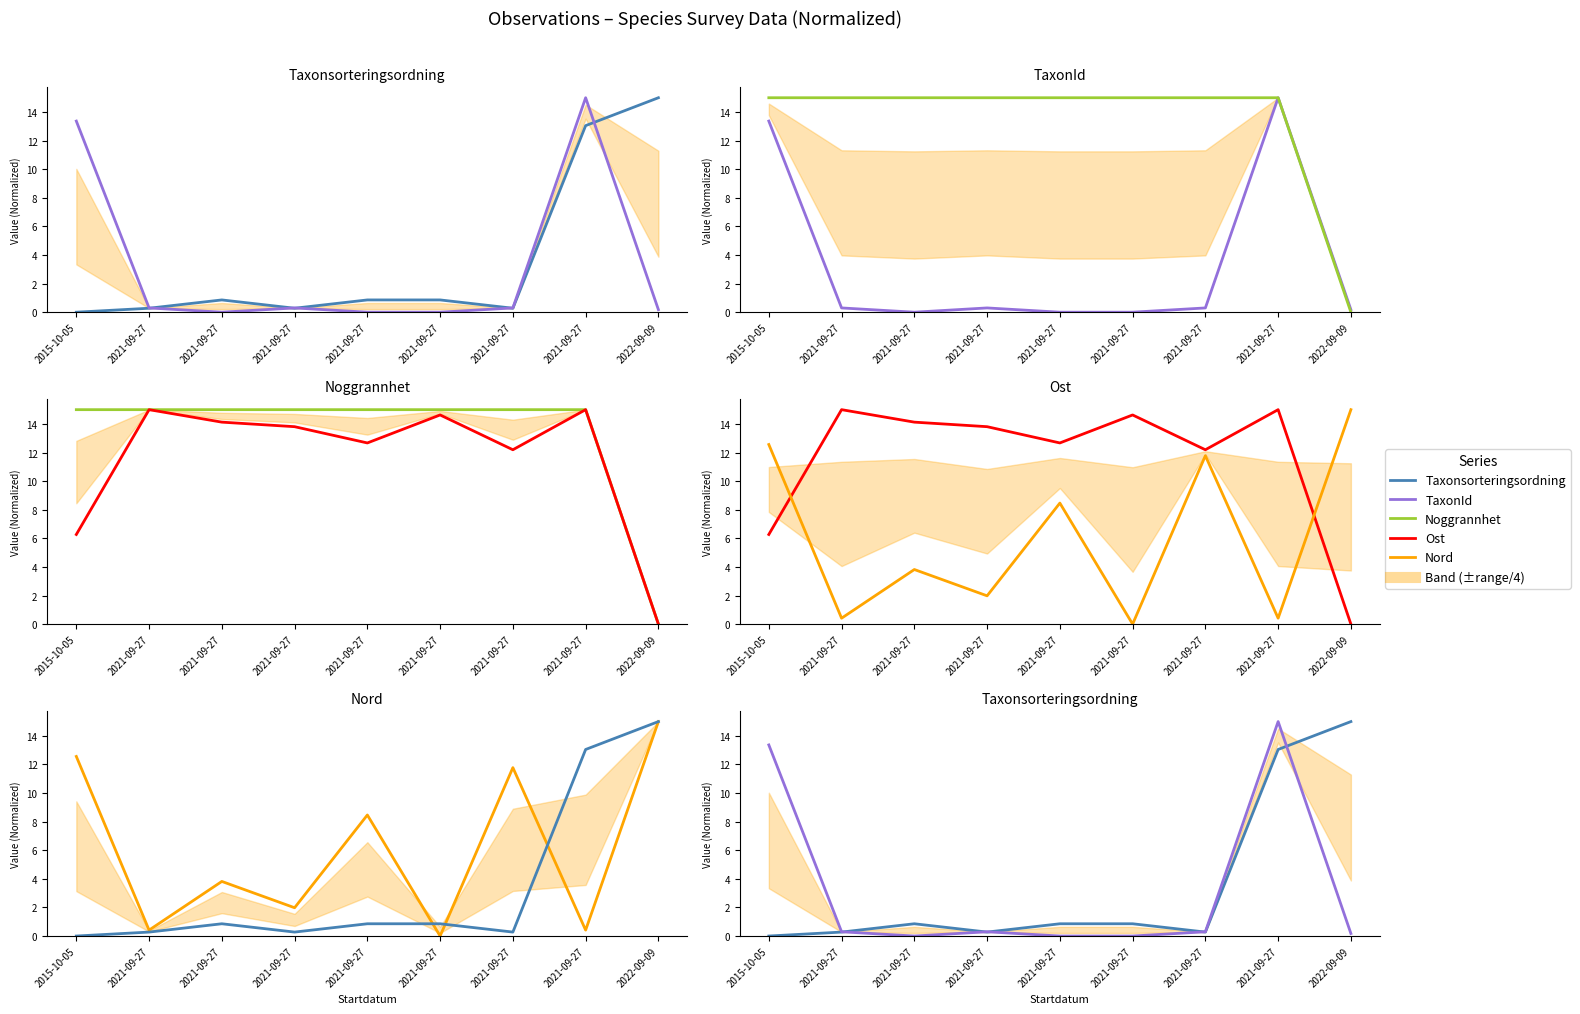

How many times do Nord and Noggrannhet cross each other?

1